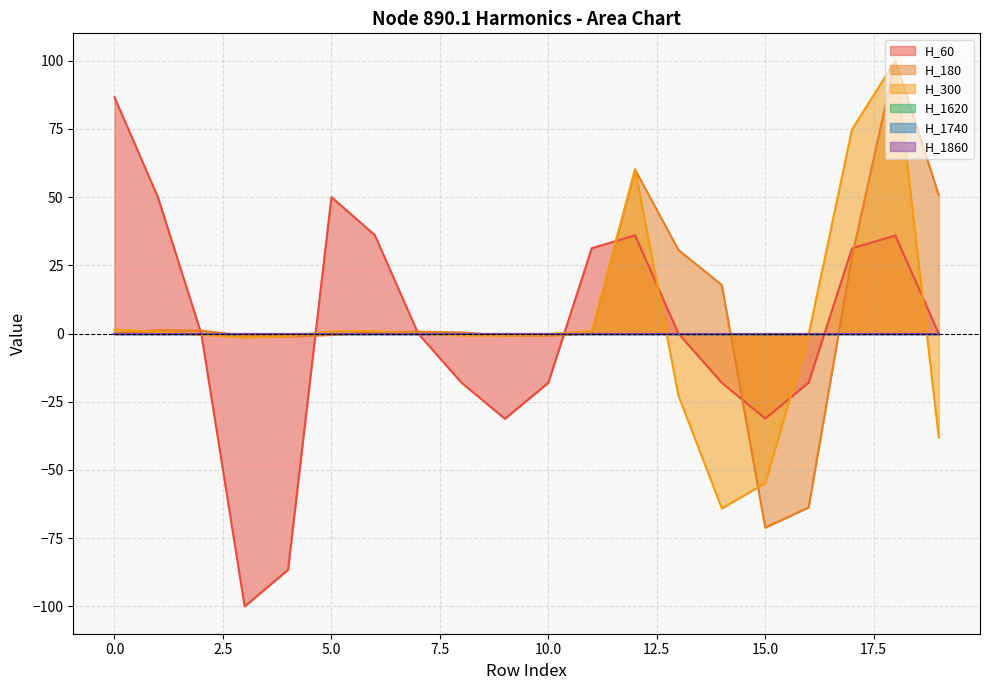

Does the chart display data point markers on the line(s)?

No